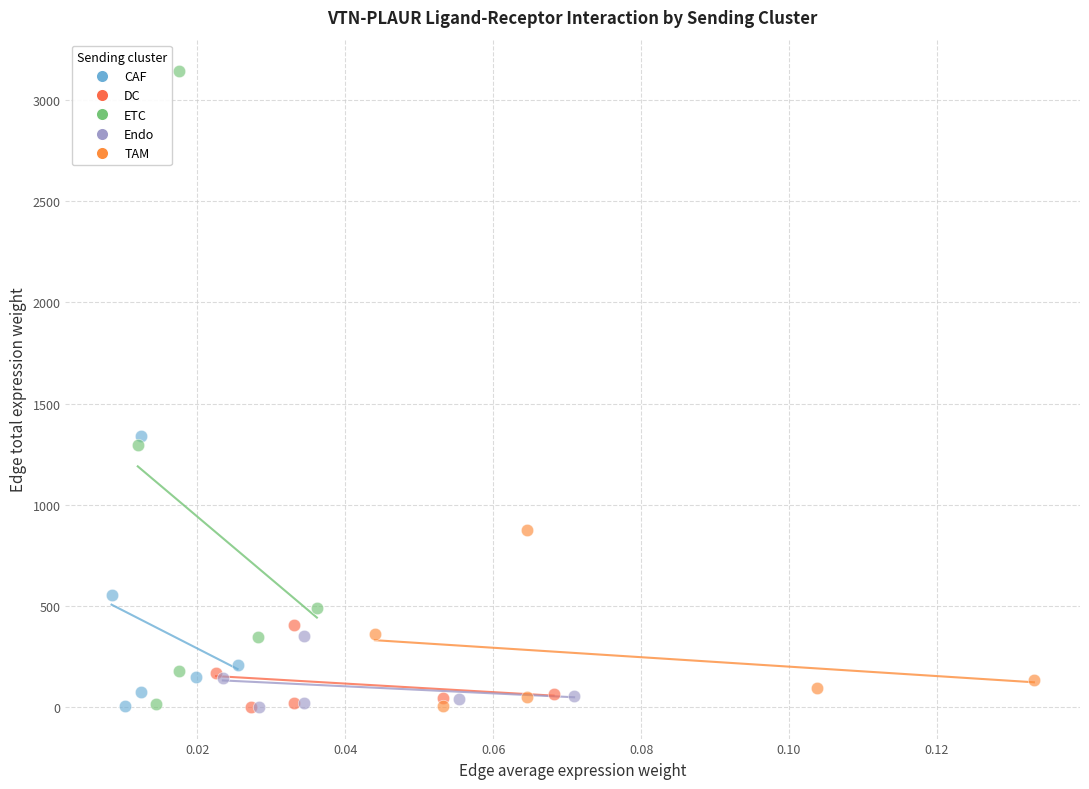

Which series reaches the maximum Y coordinate?

ETC